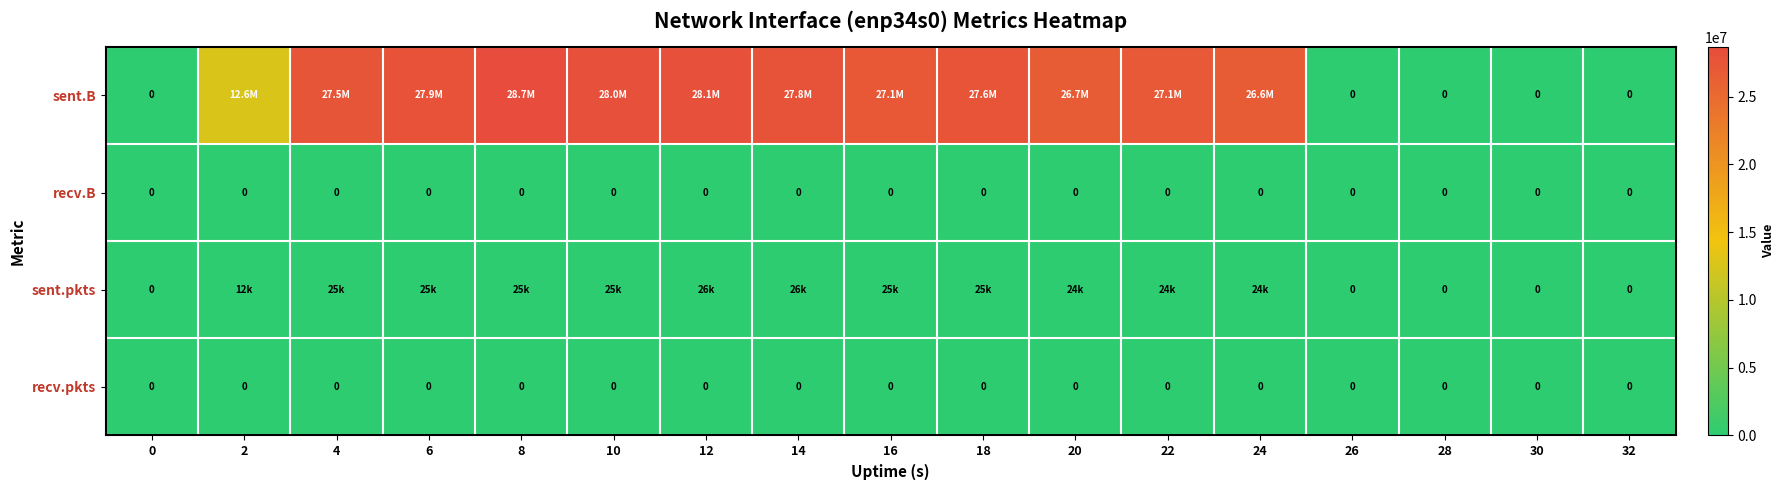

What is the sum of the row_0 values at 30 and 4?

27540245